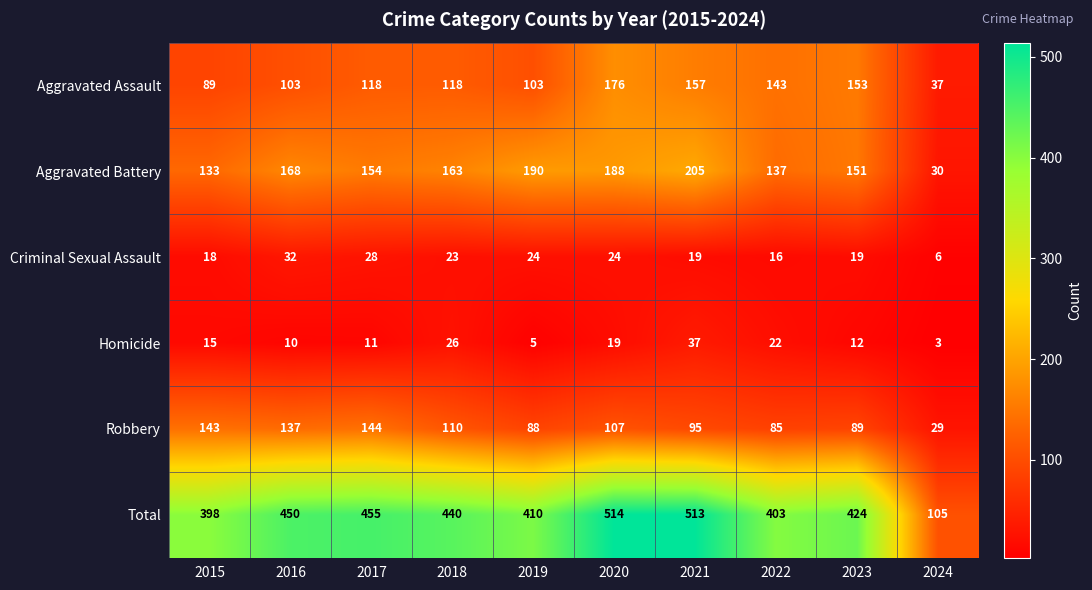

Is it true that Homicide equals 19 at 2020?

True